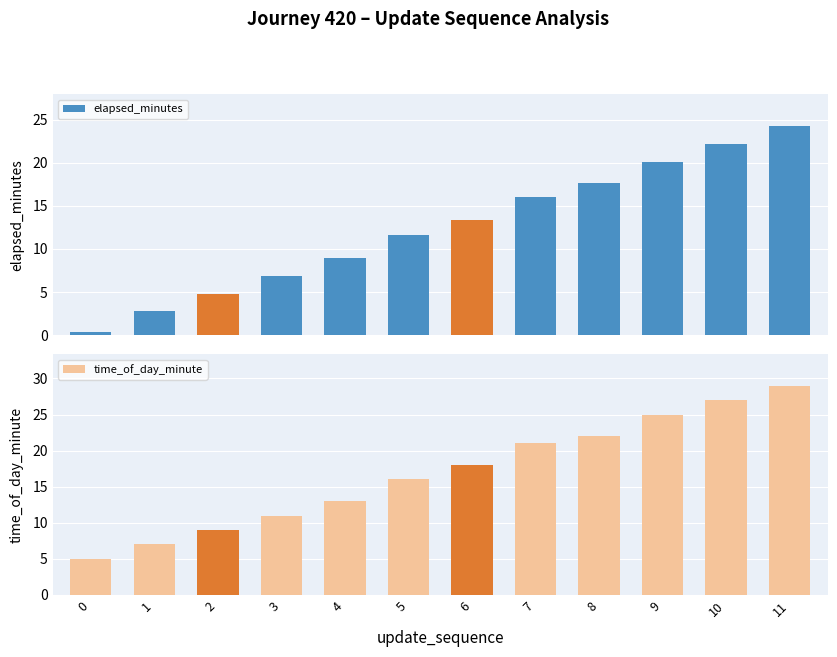

How many values in the time_of_day_minute series are below 18?

6